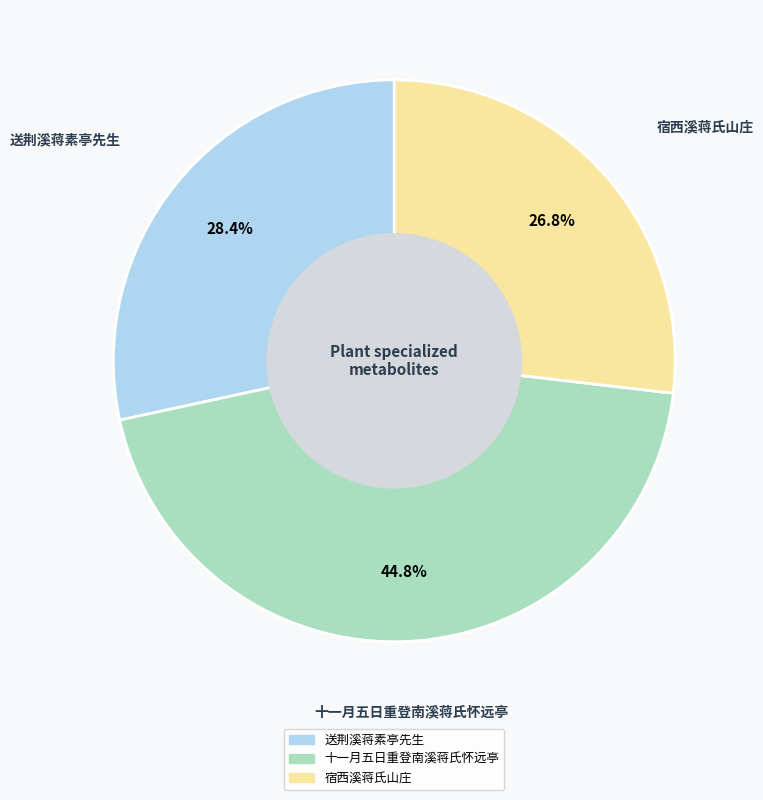

To the nearest percent, what is the difference between the largest and smallest slice percentages?

18%